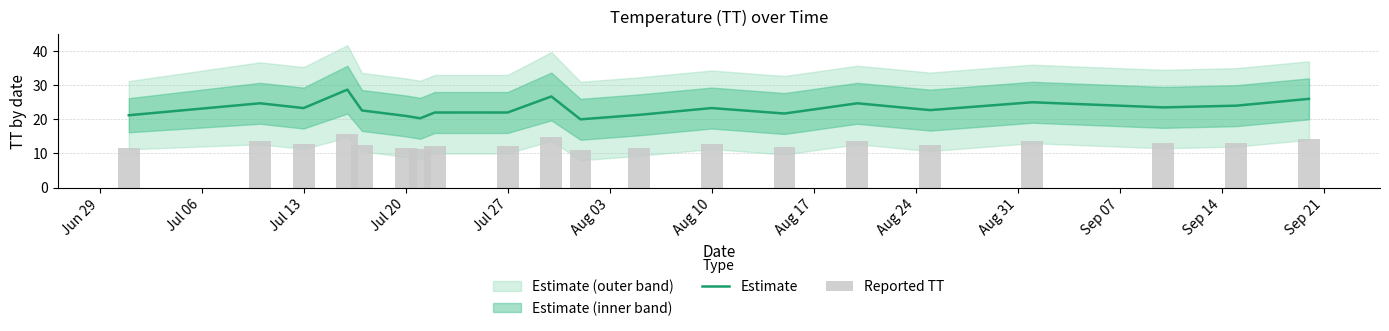

The Estimate series shows 39.2 at Jul 27. True or false?

False